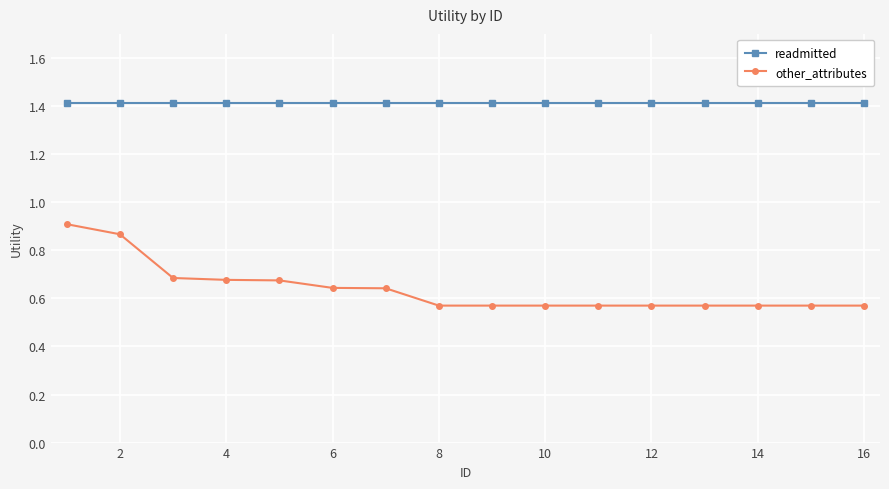

True or false: other_attributes and readmitted intersect in this chart.

False